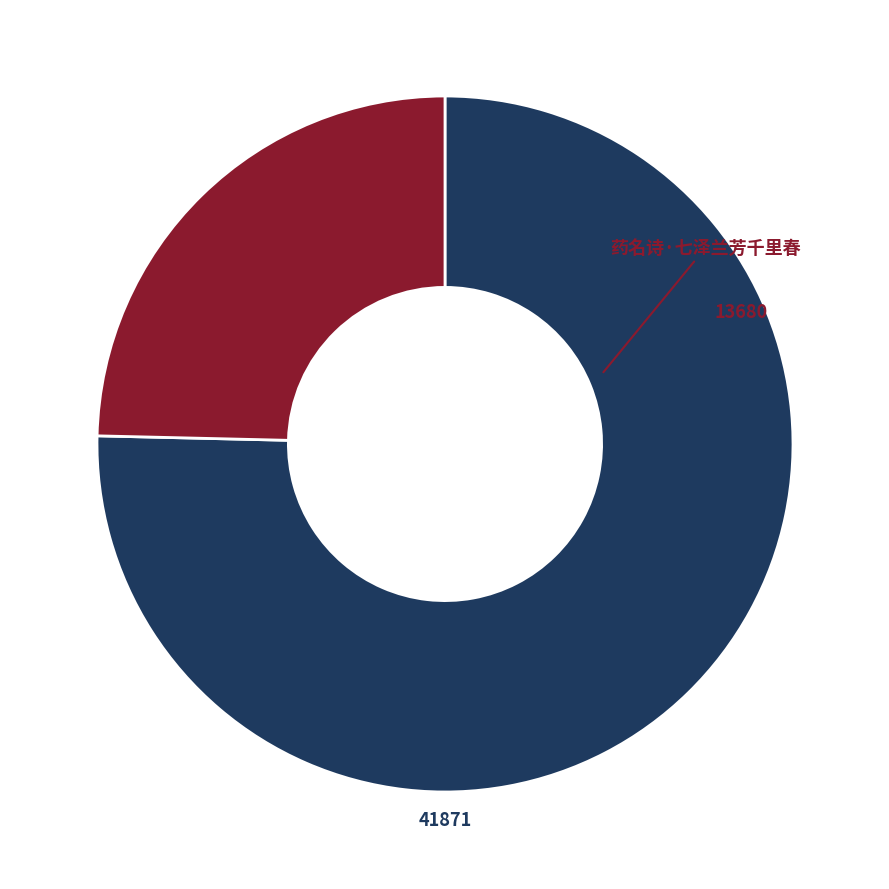

Between 药名诗·七泽兰芳千里春 and 满庭芳·千里伤春, which is larger?

满庭芳·千里伤春